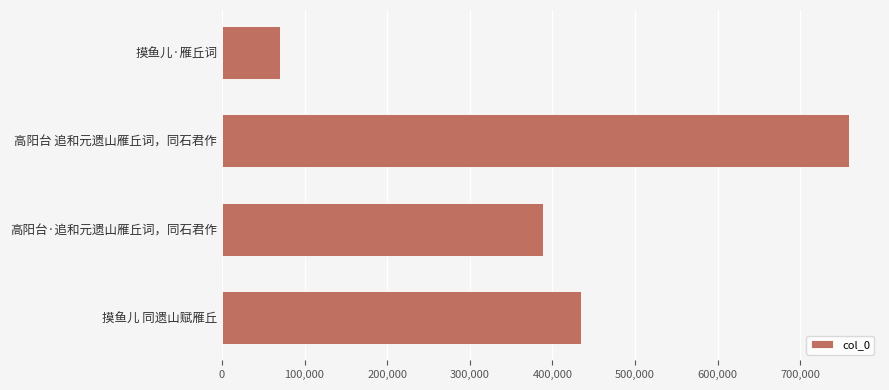

What is the difference between the second highest and second lowest values?

45274